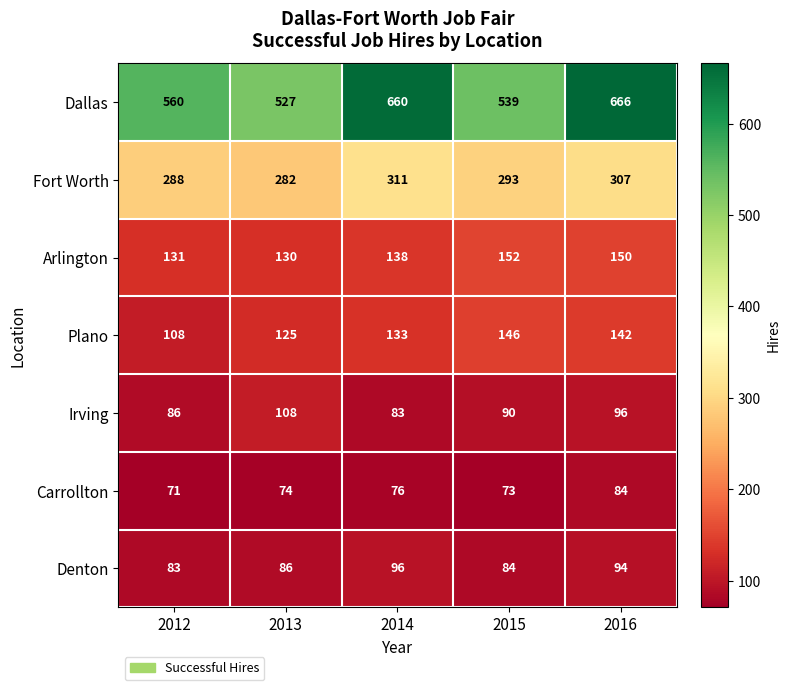

What is the spread (max minus min) of values at 2016?

582